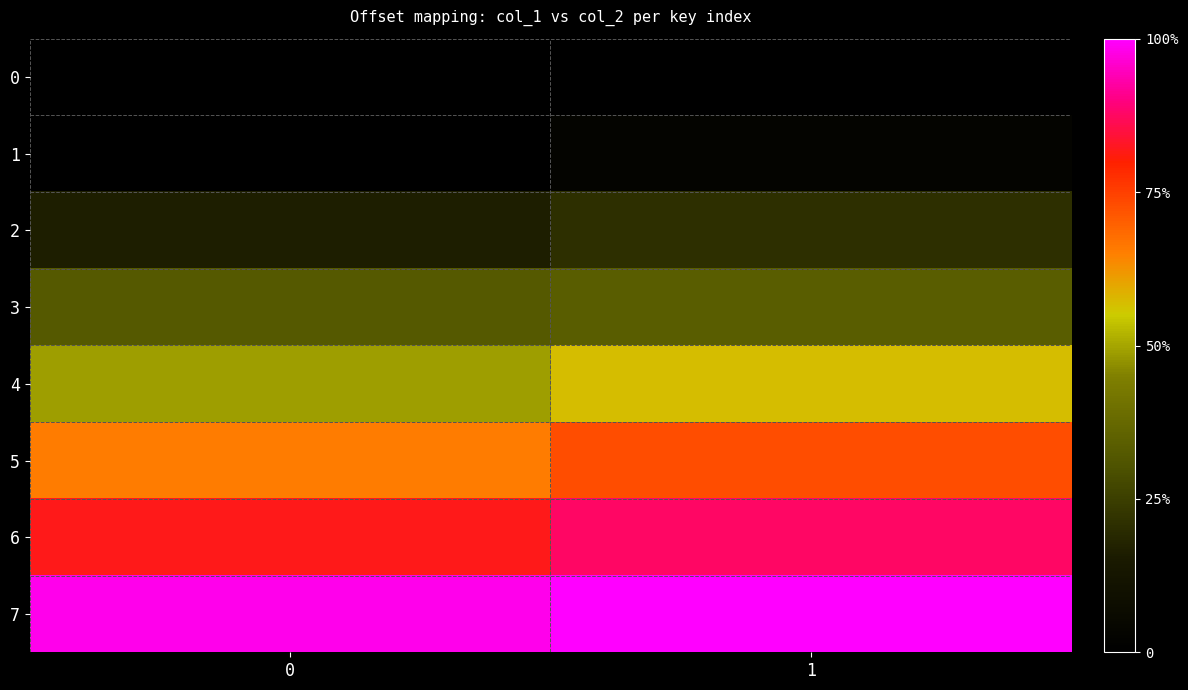

Reading left to right, extract all data points from this chart.

0: 0=0	1=0
1: 0=0	1=145
2: 0=1000	1=1274
3: 0=2000	1=2055
4: 0=3000	1=3471
5: 0=4000	1=4446
6: 0=5000	1=5351
7: 0=6000	1=6101